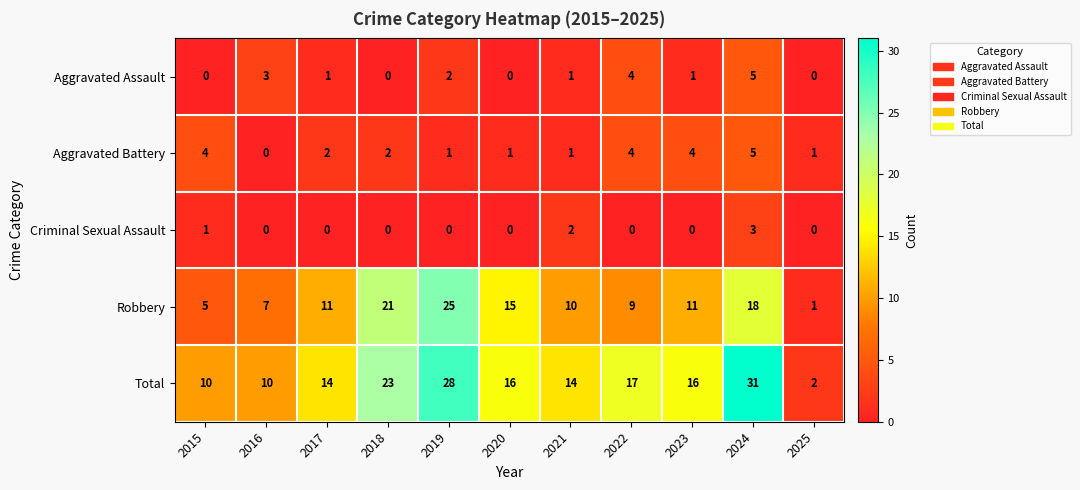

What is the difference between the highest and lowest values at 2019?

28